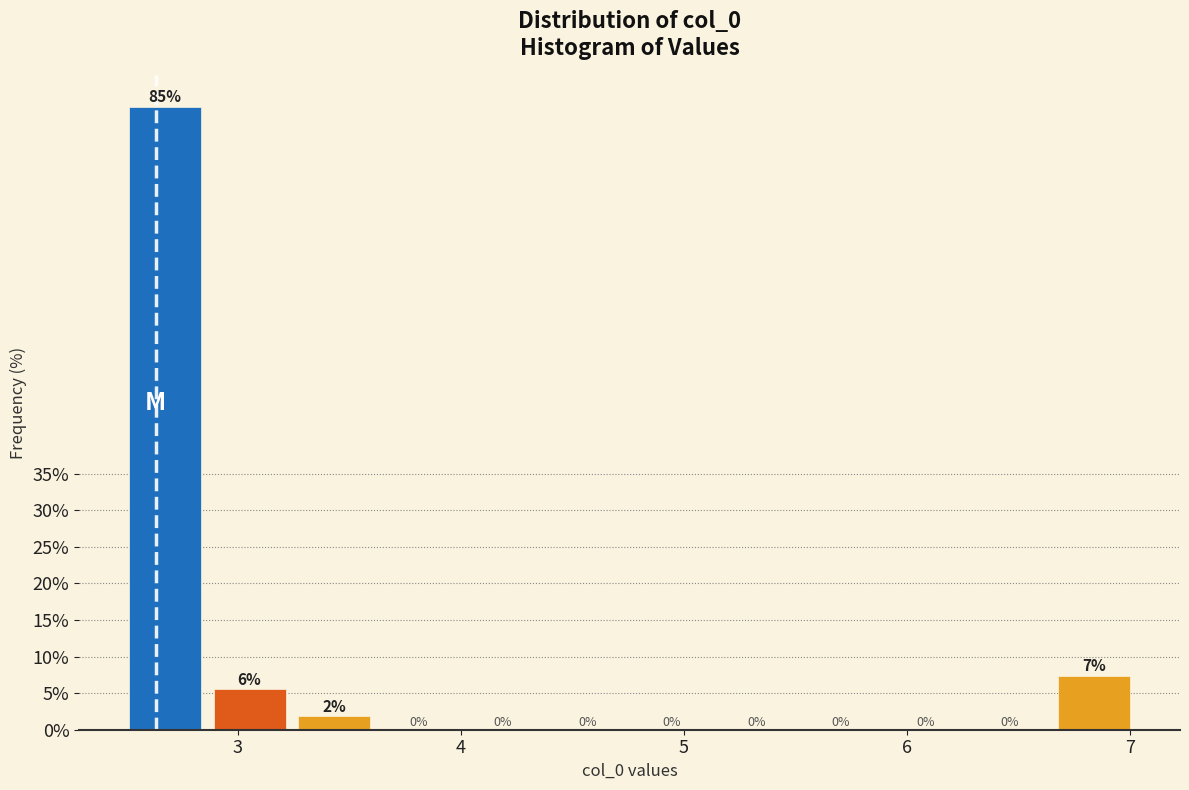

Around what value on the x-axis is the tallest bar? Give the approximate position of its centre, as read against the axis.

2.7